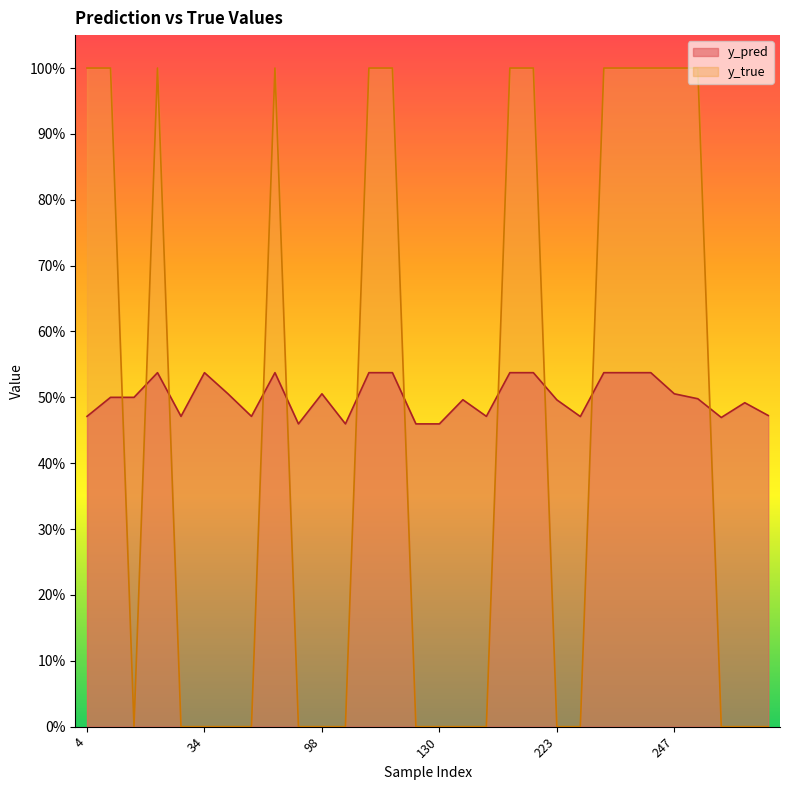

Between 4 and 29, which series saw the biggest shift?

y_true